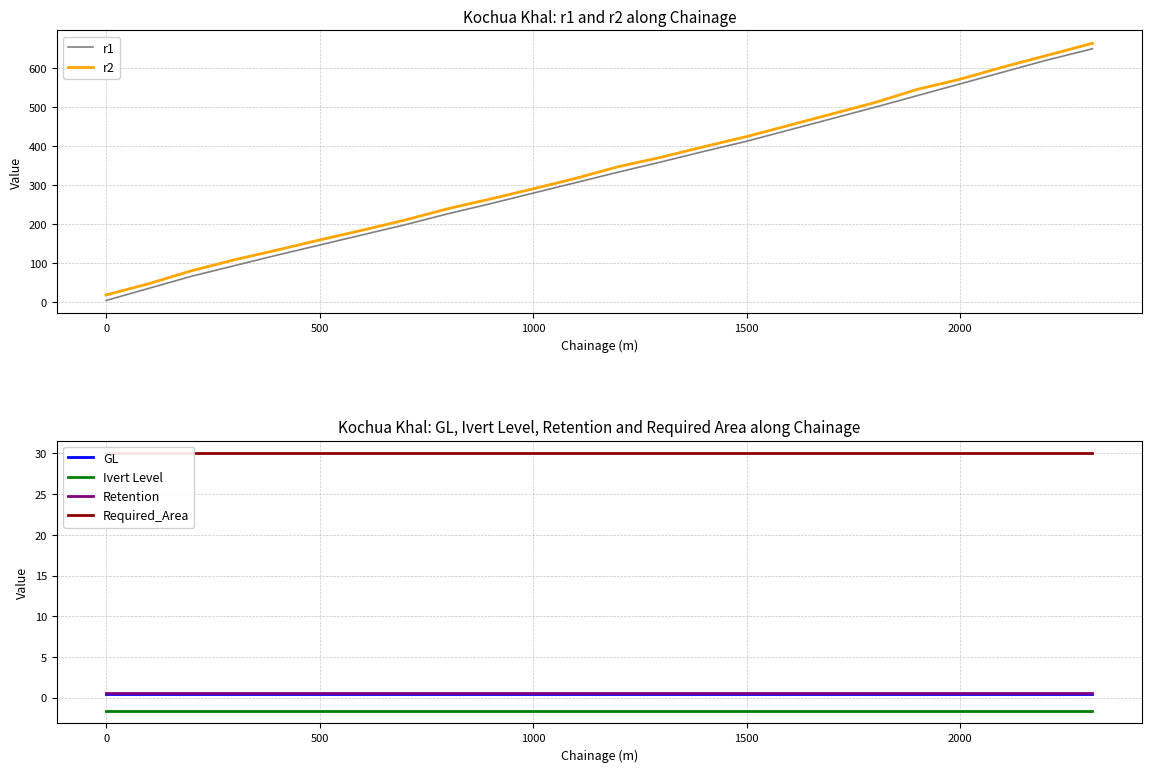

Reading left to right, list all the values displayed in this chart.

r1: 5.0	36.0	67.0	94.0	121.0	147.0	173.0	199.0	227.0	253.0	280.0	307.0	334.0	360.0	387.0	413.0	442.0	471.0	500.0	530.0	560.0	590.0	620.0	650.0
r2: 19.0	48.0	81.0	109.0	134.0	160.0	185.0	211.0	240.0	265.0	291.0	318.0	348.0	372.0	399.0	425.0	454.0	483.0	512.0	546.0	572.0	603.0	632.0	664.0
GL: 0.4	0.4	0.4	0.4	0.4	0.4	0.4	0.4	0.4	0.4	0.4	0.4	0.4	0.4	0.4	0.4	0.4	0.4	0.4	0.4	0.4	0.4	0.4	0.4
Ivert Level: -1.6	-1.6	-1.6	-1.6	-1.6	-1.6	-1.6	-1.6	-1.6	-1.6	-1.6	-1.6	-1.6	-1.6	-1.6	-1.6	-1.6	-1.6	-1.6	-1.6	-1.6	-1.6	-1.6	-1.6
Retention: 0.6	0.6	0.6	0.6	0.6	0.6	0.6	0.6	0.6	0.6	0.6	0.6	0.6	0.6	0.6	0.6	0.6	0.6	0.6	0.6	0.6	0.6	0.6	0.6
Required_Area: 30.0	30.0	30.0	30.0	30.0	30.0	30.0	30.0	30.0	30.0	30.0	30.0	30.0	30.0	30.0	30.0	30.0	30.0	30.0	30.0	30.0	30.0	30.0	30.0